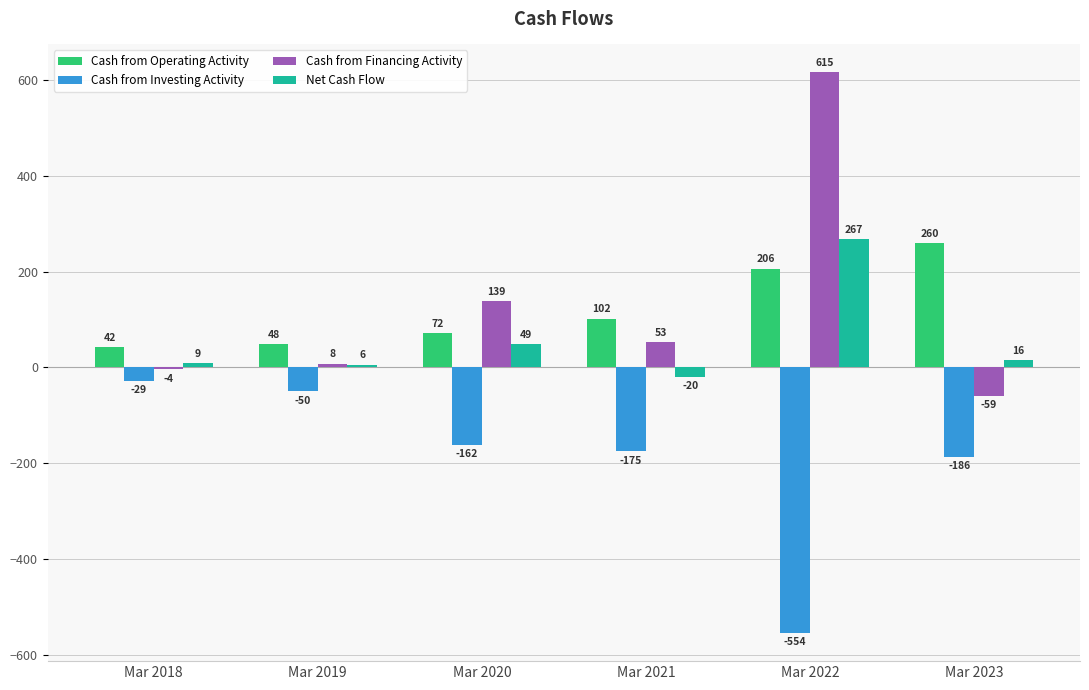

Is it true that Cash from Operating Activity equals 260 at Mar 2023?

True